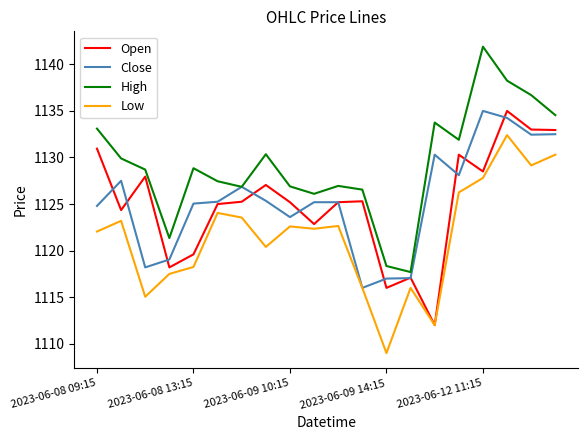

What is the minimum value shown in the chart?

1109.0